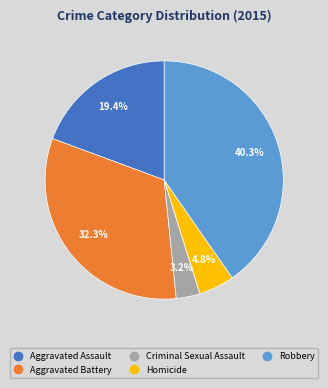

Rank the categories by value from highest to lowest.

Robbery, Aggravated Battery, Aggravated Assault, Homicide, Criminal Sexual Assault